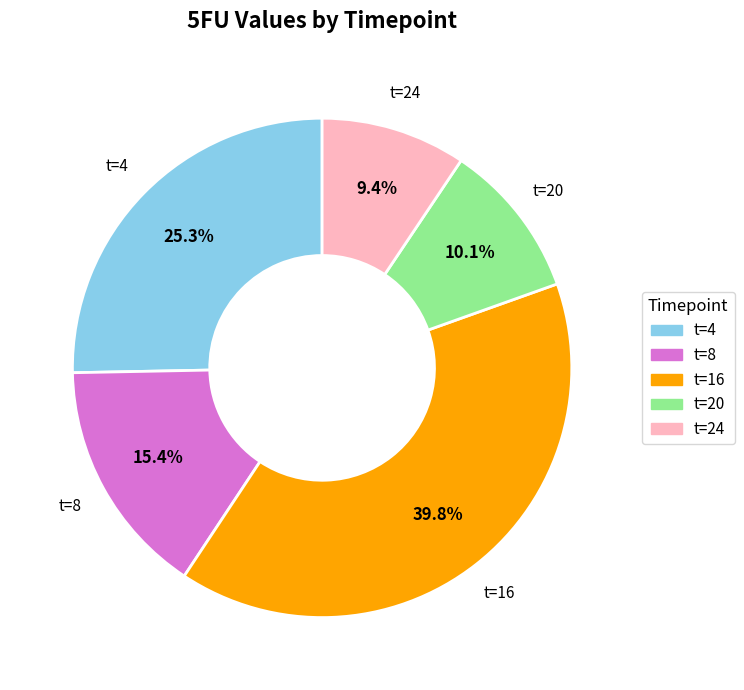

Does any single category account for the majority?

No